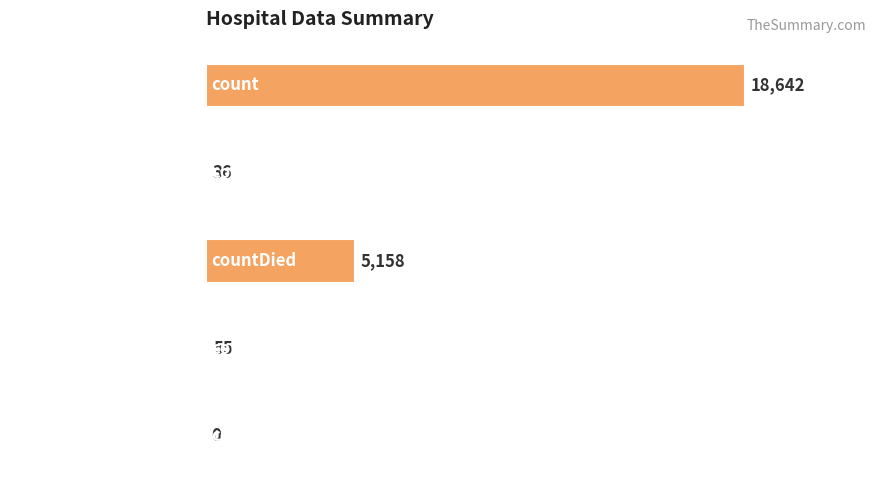

What is the sum of the values at countCurrent and countDied?

5213